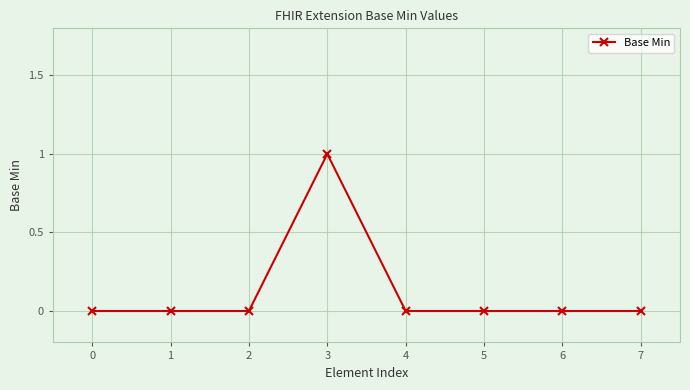

How many lines are shown in the chart?

1